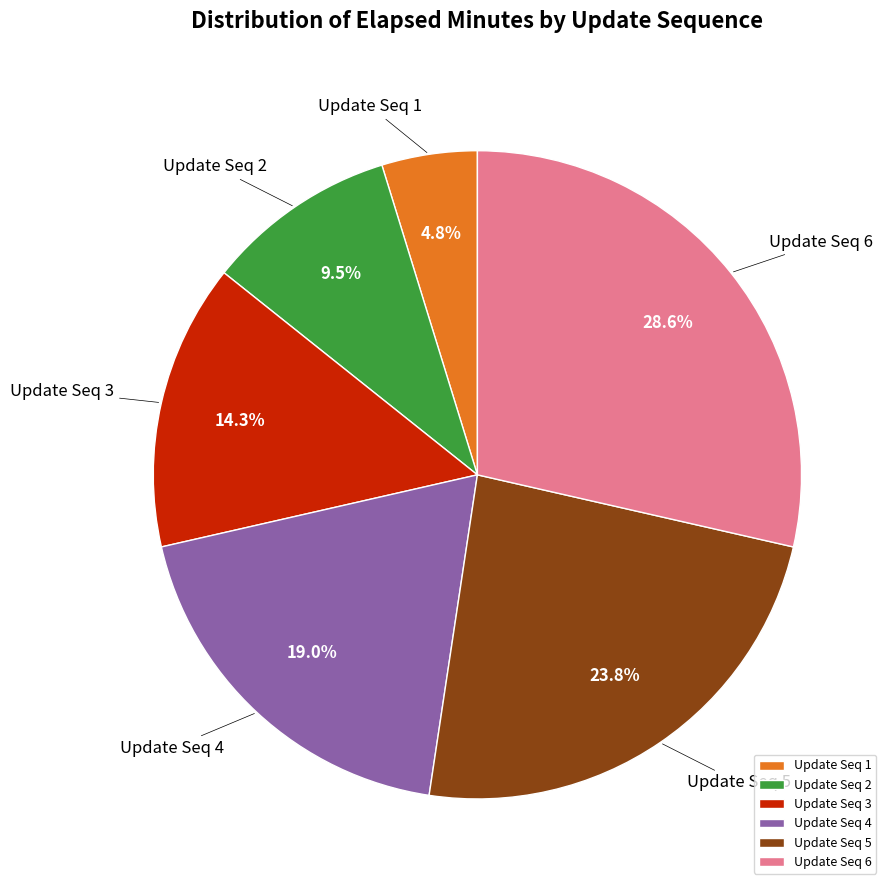

Rank the categories by value from highest to lowest.

Update Seq 6, Update Seq 5, Update Seq 4, Update Seq 3, Update Seq 2, Update Seq 1